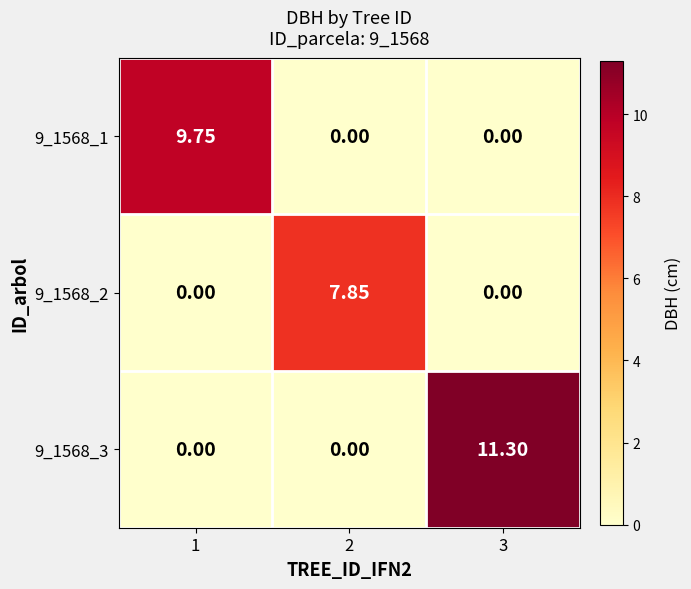

How many positive values does the 9_1568_1 series have?

1